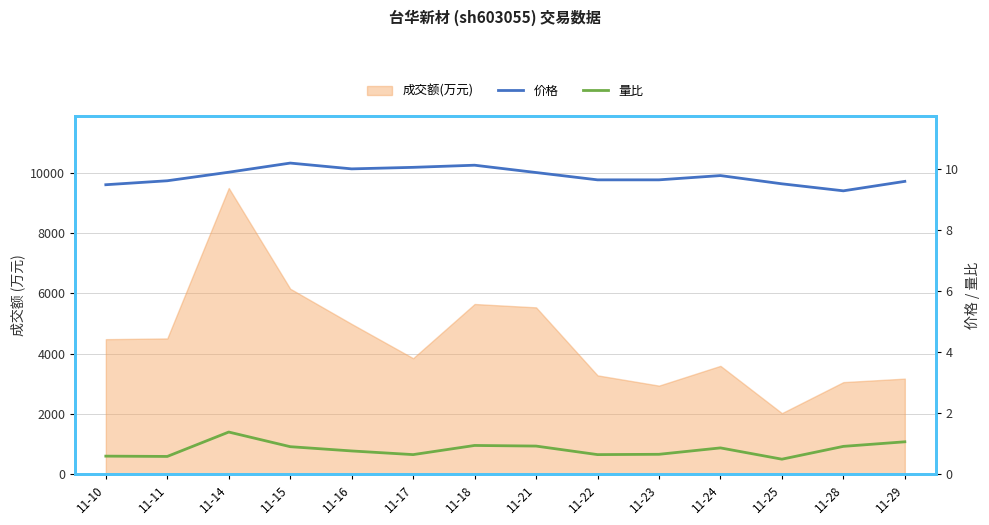

What is the approximate value of 价格 at 11-21?

9.9